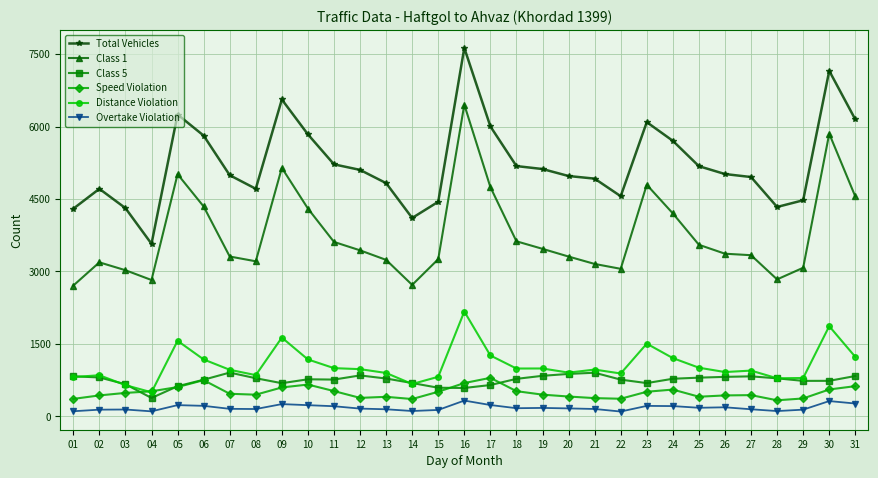

At which category is the sum across all series the highest?

16